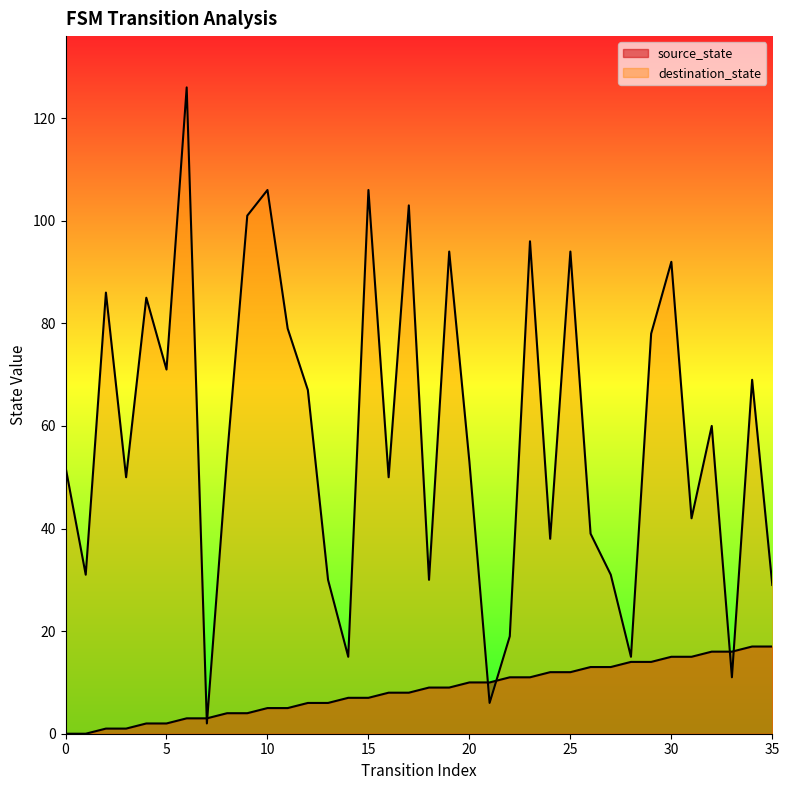

How many lines are shown in the chart?

2